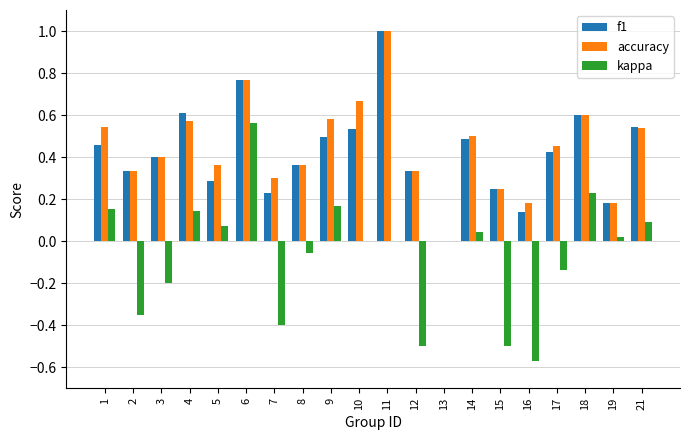

What is the total value across all series at 6?

2.1